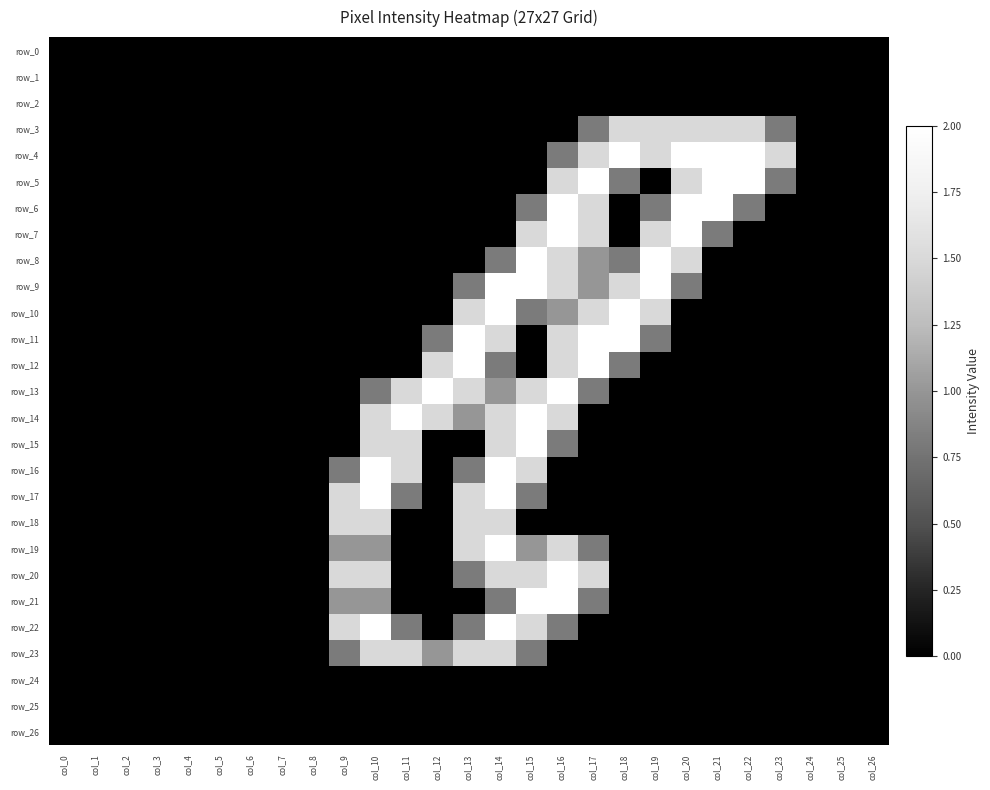

Reading left to right, list all the values displayed in this chart.

row_0: col_0=0.0	col_1=0.0	col_2=0.0	col_3=0.0	col_4=0.0	col_5=0.0	col_6=0.0	col_7=0.0	col_8=0.0	col_9=0.0	col_10=0.0	col_11=0.0	col_12=0.0	col_13=0.0	col_14=0.0	col_15=0.0	col_16=0.0	col_17=0.0	col_18=0.0	col_19=0.0	col_20=0.0	col_21=0.0	col_22=0.0	col_23=0.0	col_24=0.0	col_25=0.0	col_26=0.0
row_1: col_0=0.0	col_1=0.0	col_2=0.0	col_3=0.0	col_4=0.0	col_5=0.0	col_6=0.0	col_7=0.0	col_8=0.0	col_9=0.0	col_10=0.0	col_11=0.0	col_12=0.0	col_13=0.0	col_14=0.0	col_15=0.0	col_16=0.0	col_17=0.0	col_18=0.0	col_19=0.0	col_20=0.0	col_21=0.0	col_22=0.0	col_23=0.0	col_24=0.0	col_25=0.0	col_26=0.0
row_2: col_0=0.0	col_1=0.0	col_2=0.0	col_3=0.0	col_4=0.0	col_5=0.0	col_6=0.0	col_7=0.0	col_8=0.0	col_9=0.0	col_10=0.0	col_11=0.0	col_12=0.0	col_13=0.0	col_14=0.0	col_15=0.0	col_16=0.0	col_17=0.0	col_18=0.0	col_19=0.0	col_20=0.0	col_21=0.0	col_22=0.0	col_23=0.0	col_24=0.0	col_25=0.0	col_26=0.0
row_3: col_0=0.0	col_1=0.0	col_2=0.0	col_3=0.0	col_4=0.0	col_5=0.0	col_6=0.0	col_7=0.0	col_8=0.0	col_9=0.0	col_10=0.0	col_11=0.0	col_12=0.0	col_13=0.0	col_14=0.0	col_15=0.0	col_16=0.0	col_17=0.8	col_18=1.5	col_19=1.5	col_20=1.5	col_21=1.5	col_22=1.5	col_23=0.8	col_24=0.0	col_25=0.0	col_26=0.0
row_4: col_0=0.0	col_1=0.0	col_2=0.0	col_3=0.0	col_4=0.0	col_5=0.0	col_6=0.0	col_7=0.0	col_8=0.0	col_9=0.0	col_10=0.0	col_11=0.0	col_12=0.0	col_13=0.0	col_14=0.0	col_15=0.0	col_16=0.8	col_17=1.5	col_18=2.0	col_19=1.5	col_20=2.0	col_21=2.0	col_22=2.0	col_23=1.5	col_24=0.0	col_25=0.0	col_26=0.0
row_5: col_0=0.0	col_1=0.0	col_2=0.0	col_3=0.0	col_4=0.0	col_5=0.0	col_6=0.0	col_7=0.0	col_8=0.0	col_9=0.0	col_10=0.0	col_11=0.0	col_12=0.0	col_13=0.0	col_14=0.0	col_15=0.0	col_16=1.5	col_17=2.0	col_18=0.8	col_19=0.0	col_20=1.5	col_21=2.0	col_22=2.0	col_23=0.8	col_24=0.0	col_25=0.0	col_26=0.0
row_6: col_0=0.0	col_1=0.0	col_2=0.0	col_3=0.0	col_4=0.0	col_5=0.0	col_6=0.0	col_7=0.0	col_8=0.0	col_9=0.0	col_10=0.0	col_11=0.0	col_12=0.0	col_13=0.0	col_14=0.0	col_15=0.8	col_16=2.0	col_17=1.5	col_18=0.0	col_19=0.8	col_20=2.0	col_21=2.0	col_22=0.8	col_23=0.0	col_24=0.0	col_25=0.0	col_26=0.0
row_7: col_0=0.0	col_1=0.0	col_2=0.0	col_3=0.0	col_4=0.0	col_5=0.0	col_6=0.0	col_7=0.0	col_8=0.0	col_9=0.0	col_10=0.0	col_11=0.0	col_12=0.0	col_13=0.0	col_14=0.0	col_15=1.5	col_16=2.0	col_17=1.5	col_18=0.0	col_19=1.5	col_20=2.0	col_21=0.8	col_22=0.0	col_23=0.0	col_24=0.0	col_25=0.0	col_26=0.0
row_8: col_0=0.0	col_1=0.0	col_2=0.0	col_3=0.0	col_4=0.0	col_5=0.0	col_6=0.0	col_7=0.0	col_8=0.0	col_9=0.0	col_10=0.0	col_11=0.0	col_12=0.0	col_13=0.0	col_14=0.8	col_15=2.0	col_16=1.5	col_17=1.0	col_18=0.8	col_19=2.0	col_20=1.5	col_21=0.0	col_22=0.0	col_23=0.0	col_24=0.0	col_25=0.0	col_26=0.0
row_9: col_0=0.0	col_1=0.0	col_2=0.0	col_3=0.0	col_4=0.0	col_5=0.0	col_6=0.0	col_7=0.0	col_8=0.0	col_9=0.0	col_10=0.0	col_11=0.0	col_12=0.0	col_13=0.8	col_14=2.0	col_15=2.0	col_16=1.5	col_17=1.0	col_18=1.5	col_19=2.0	col_20=0.8	col_21=0.0	col_22=0.0	col_23=0.0	col_24=0.0	col_25=0.0	col_26=0.0
row_10: col_0=0.0	col_1=0.0	col_2=0.0	col_3=0.0	col_4=0.0	col_5=0.0	col_6=0.0	col_7=0.0	col_8=0.0	col_9=0.0	col_10=0.0	col_11=0.0	col_12=0.0	col_13=1.5	col_14=2.0	col_15=0.8	col_16=1.0	col_17=1.5	col_18=2.0	col_19=1.5	col_20=0.0	col_21=0.0	col_22=0.0	col_23=0.0	col_24=0.0	col_25=0.0	col_26=0.0
row_11: col_0=0.0	col_1=0.0	col_2=0.0	col_3=0.0	col_4=0.0	col_5=0.0	col_6=0.0	col_7=0.0	col_8=0.0	col_9=0.0	col_10=0.0	col_11=0.0	col_12=0.8	col_13=2.0	col_14=1.5	col_15=0.0	col_16=1.5	col_17=2.0	col_18=2.0	col_19=0.8	col_20=0.0	col_21=0.0	col_22=0.0	col_23=0.0	col_24=0.0	col_25=0.0	col_26=0.0
row_12: col_0=0.0	col_1=0.0	col_2=0.0	col_3=0.0	col_4=0.0	col_5=0.0	col_6=0.0	col_7=0.0	col_8=0.0	col_9=0.0	col_10=0.0	col_11=0.0	col_12=1.5	col_13=2.0	col_14=0.8	col_15=0.0	col_16=1.5	col_17=2.0	col_18=0.8	col_19=0.0	col_20=0.0	col_21=0.0	col_22=0.0	col_23=0.0	col_24=0.0	col_25=0.0	col_26=0.0
row_13: col_0=0.0	col_1=0.0	col_2=0.0	col_3=0.0	col_4=0.0	col_5=0.0	col_6=0.0	col_7=0.0	col_8=0.0	col_9=0.0	col_10=0.8	col_11=1.5	col_12=2.0	col_13=1.5	col_14=1.0	col_15=1.5	col_16=2.0	col_17=0.8	col_18=0.0	col_19=0.0	col_20=0.0	col_21=0.0	col_22=0.0	col_23=0.0	col_24=0.0	col_25=0.0	col_26=0.0
row_14: col_0=0.0	col_1=0.0	col_2=0.0	col_3=0.0	col_4=0.0	col_5=0.0	col_6=0.0	col_7=0.0	col_8=0.0	col_9=0.0	col_10=1.5	col_11=2.0	col_12=1.5	col_13=1.0	col_14=1.5	col_15=2.0	col_16=1.5	col_17=0.0	col_18=0.0	col_19=0.0	col_20=0.0	col_21=0.0	col_22=0.0	col_23=0.0	col_24=0.0	col_25=0.0	col_26=0.0
row_15: col_0=0.0	col_1=0.0	col_2=0.0	col_3=0.0	col_4=0.0	col_5=0.0	col_6=0.0	col_7=0.0	col_8=0.0	col_9=0.0	col_10=1.5	col_11=1.5	col_12=0.0	col_13=0.0	col_14=1.5	col_15=2.0	col_16=0.8	col_17=0.0	col_18=0.0	col_19=0.0	col_20=0.0	col_21=0.0	col_22=0.0	col_23=0.0	col_24=0.0	col_25=0.0	col_26=0.0
row_16: col_0=0.0	col_1=0.0	col_2=0.0	col_3=0.0	col_4=0.0	col_5=0.0	col_6=0.0	col_7=0.0	col_8=0.0	col_9=0.8	col_10=2.0	col_11=1.5	col_12=0.0	col_13=0.8	col_14=2.0	col_15=1.5	col_16=0.0	col_17=0.0	col_18=0.0	col_19=0.0	col_20=0.0	col_21=0.0	col_22=0.0	col_23=0.0	col_24=0.0	col_25=0.0	col_26=0.0
row_17: col_0=0.0	col_1=0.0	col_2=0.0	col_3=0.0	col_4=0.0	col_5=0.0	col_6=0.0	col_7=0.0	col_8=0.0	col_9=1.5	col_10=2.0	col_11=0.8	col_12=0.0	col_13=1.5	col_14=2.0	col_15=0.8	col_16=0.0	col_17=0.0	col_18=0.0	col_19=0.0	col_20=0.0	col_21=0.0	col_22=0.0	col_23=0.0	col_24=0.0	col_25=0.0	col_26=0.0
row_18: col_0=0.0	col_1=0.0	col_2=0.0	col_3=0.0	col_4=0.0	col_5=0.0	col_6=0.0	col_7=0.0	col_8=0.0	col_9=1.5	col_10=1.5	col_11=0.0	col_12=0.0	col_13=1.5	col_14=1.5	col_15=0.0	col_16=0.0	col_17=0.0	col_18=0.0	col_19=0.0	col_20=0.0	col_21=0.0	col_22=0.0	col_23=0.0	col_24=0.0	col_25=0.0	col_26=0.0
row_19: col_0=0.0	col_1=0.0	col_2=0.0	col_3=0.0	col_4=0.0	col_5=0.0	col_6=0.0	col_7=0.0	col_8=0.0	col_9=1.0	col_10=1.0	col_11=0.0	col_12=0.0	col_13=1.5	col_14=2.0	col_15=1.0	col_16=1.5	col_17=0.8	col_18=0.0	col_19=0.0	col_20=0.0	col_21=0.0	col_22=0.0	col_23=0.0	col_24=0.0	col_25=0.0	col_26=0.0
row_20: col_0=0.0	col_1=0.0	col_2=0.0	col_3=0.0	col_4=0.0	col_5=0.0	col_6=0.0	col_7=0.0	col_8=0.0	col_9=1.5	col_10=1.5	col_11=0.0	col_12=0.0	col_13=0.8	col_14=1.5	col_15=1.5	col_16=2.0	col_17=1.5	col_18=0.0	col_19=0.0	col_20=0.0	col_21=0.0	col_22=0.0	col_23=0.0	col_24=0.0	col_25=0.0	col_26=0.0
row_21: col_0=0.0	col_1=0.0	col_2=0.0	col_3=0.0	col_4=0.0	col_5=0.0	col_6=0.0	col_7=0.0	col_8=0.0	col_9=1.0	col_10=1.0	col_11=0.0	col_12=0.0	col_13=0.0	col_14=0.8	col_15=2.0	col_16=2.0	col_17=0.8	col_18=0.0	col_19=0.0	col_20=0.0	col_21=0.0	col_22=0.0	col_23=0.0	col_24=0.0	col_25=0.0	col_26=0.0
row_22: col_0=0.0	col_1=0.0	col_2=0.0	col_3=0.0	col_4=0.0	col_5=0.0	col_6=0.0	col_7=0.0	col_8=0.0	col_9=1.5	col_10=2.0	col_11=0.8	col_12=0.0	col_13=0.8	col_14=2.0	col_15=1.5	col_16=0.8	col_17=0.0	col_18=0.0	col_19=0.0	col_20=0.0	col_21=0.0	col_22=0.0	col_23=0.0	col_24=0.0	col_25=0.0	col_26=0.0
row_23: col_0=0.0	col_1=0.0	col_2=0.0	col_3=0.0	col_4=0.0	col_5=0.0	col_6=0.0	col_7=0.0	col_8=0.0	col_9=0.8	col_10=1.5	col_11=1.5	col_12=1.0	col_13=1.5	col_14=1.5	col_15=0.8	col_16=0.0	col_17=0.0	col_18=0.0	col_19=0.0	col_20=0.0	col_21=0.0	col_22=0.0	col_23=0.0	col_24=0.0	col_25=0.0	col_26=0.0
row_24: col_0=0.0	col_1=0.0	col_2=0.0	col_3=0.0	col_4=0.0	col_5=0.0	col_6=0.0	col_7=0.0	col_8=0.0	col_9=0.0	col_10=0.0	col_11=0.0	col_12=0.0	col_13=0.0	col_14=0.0	col_15=0.0	col_16=0.0	col_17=0.0	col_18=0.0	col_19=0.0	col_20=0.0	col_21=0.0	col_22=0.0	col_23=0.0	col_24=0.0	col_25=0.0	col_26=0.0
row_25: col_0=0.0	col_1=0.0	col_2=0.0	col_3=0.0	col_4=0.0	col_5=0.0	col_6=0.0	col_7=0.0	col_8=0.0	col_9=0.0	col_10=0.0	col_11=0.0	col_12=0.0	col_13=0.0	col_14=0.0	col_15=0.0	col_16=0.0	col_17=0.0	col_18=0.0	col_19=0.0	col_20=0.0	col_21=0.0	col_22=0.0	col_23=0.0	col_24=0.0	col_25=0.0	col_26=0.0
row_26: col_0=0.0	col_1=0.0	col_2=0.0	col_3=0.0	col_4=0.0	col_5=0.0	col_6=0.0	col_7=0.0	col_8=0.0	col_9=0.0	col_10=0.0	col_11=0.0	col_12=0.0	col_13=0.0	col_14=0.0	col_15=0.0	col_16=0.0	col_17=0.0	col_18=0.0	col_19=0.0	col_20=0.0	col_21=0.0	col_22=0.0	col_23=0.0	col_24=0.0	col_25=0.0	col_26=0.0